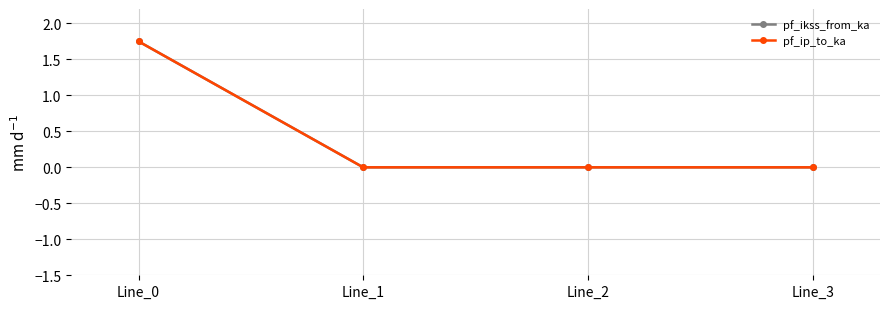

What is the greatest value displayed?

1.8